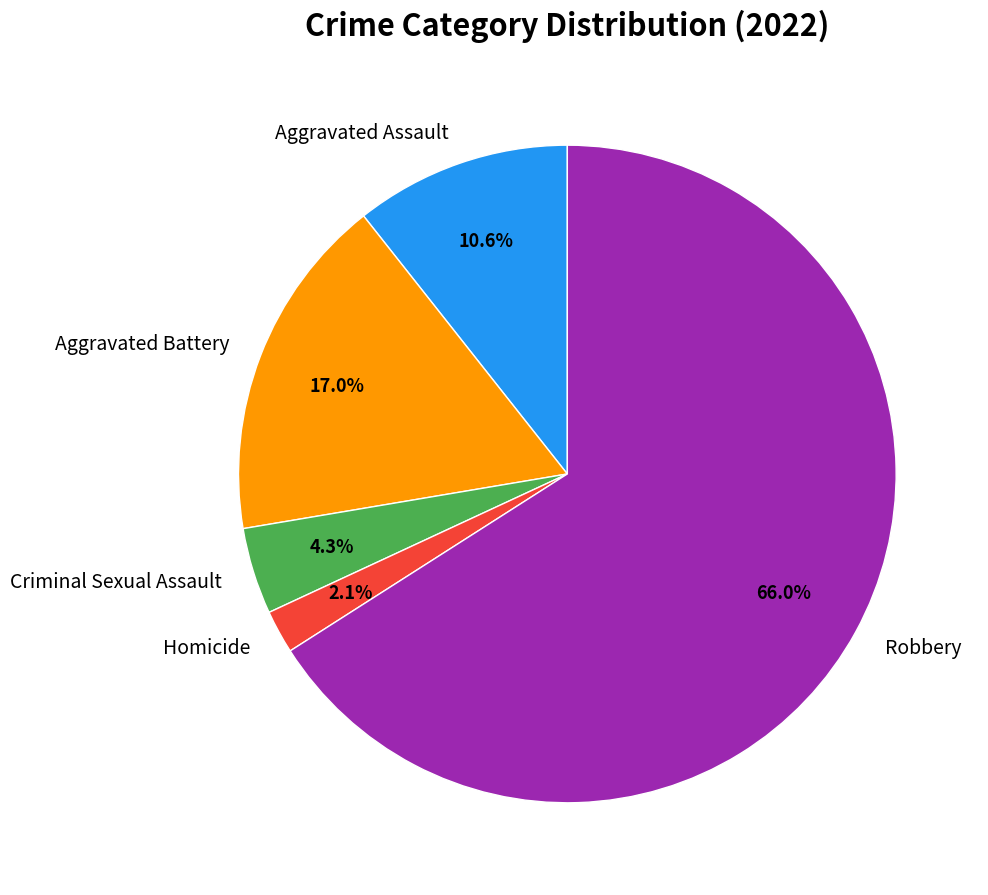

What is the smallest slice in the pie chart?

Homicide